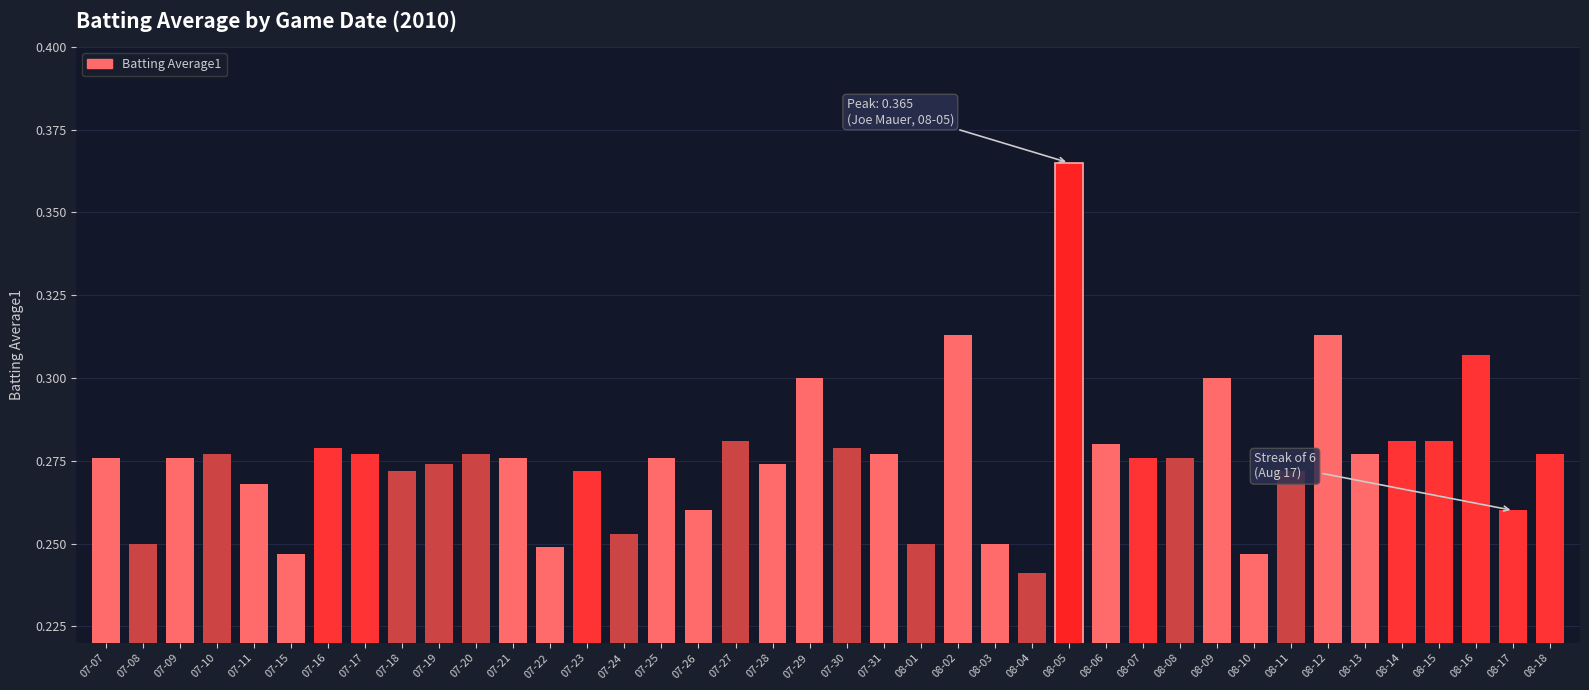

The value at 08-07 is 0.1. True or false?

False